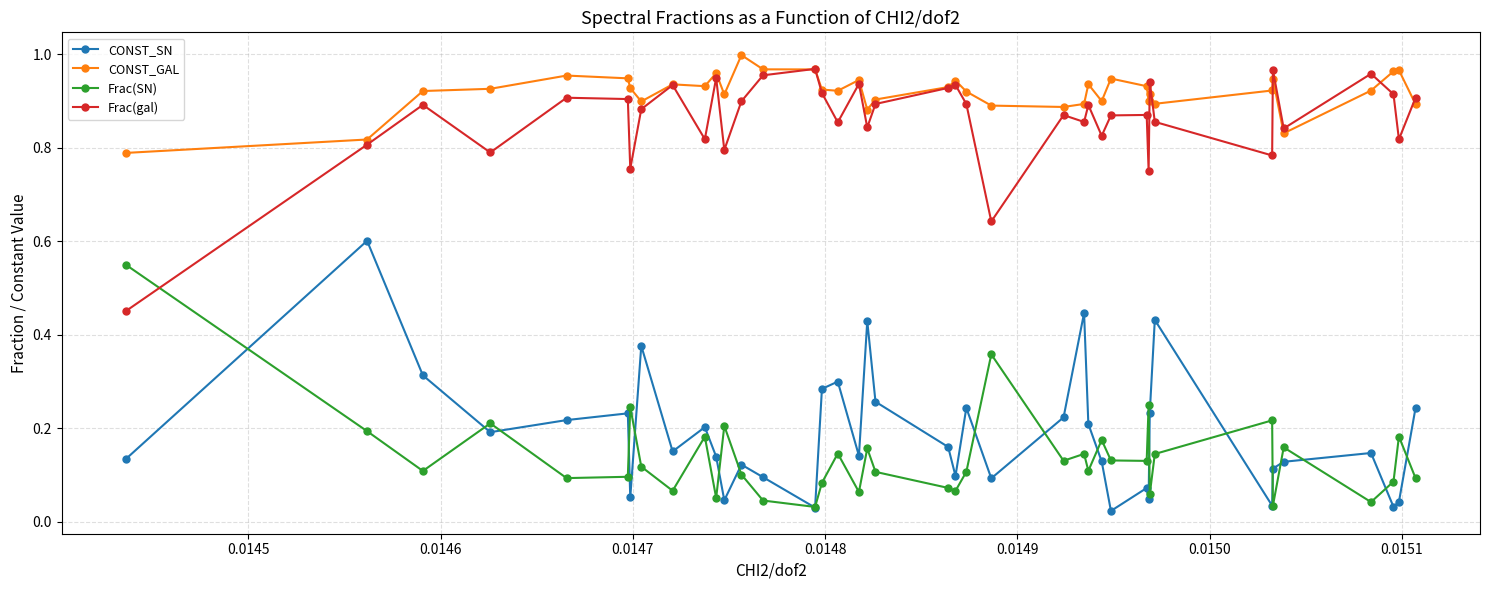

How many times do Frac(gal) and Frac(SN) cross each other?

1